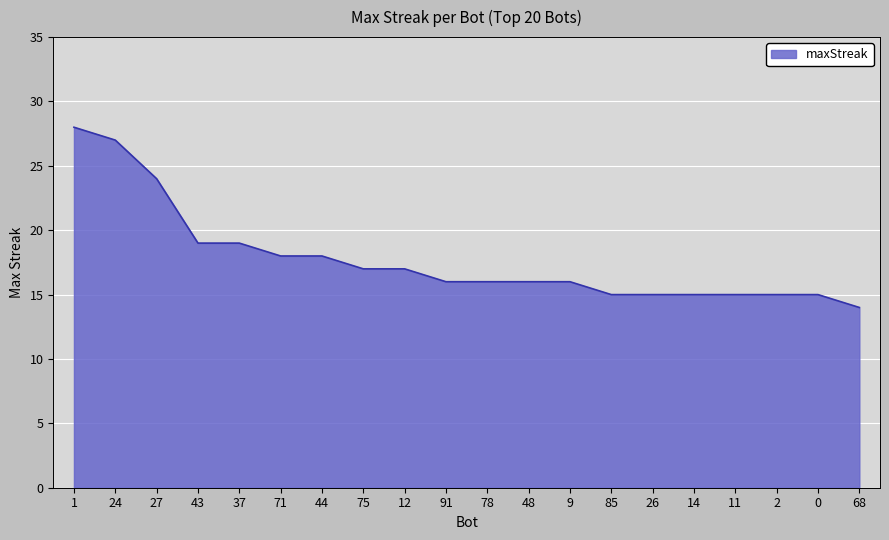

Approximately how many times larger is the value at 14 compared to 78?

0.9